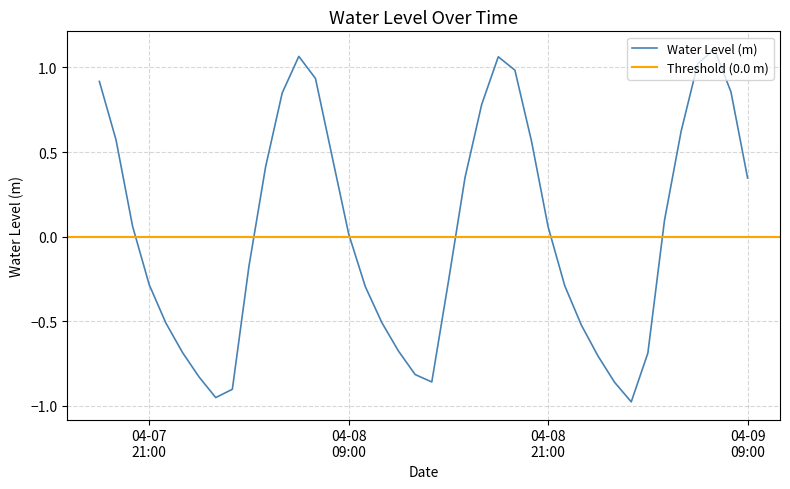

What is the greatest value displayed?

1.1